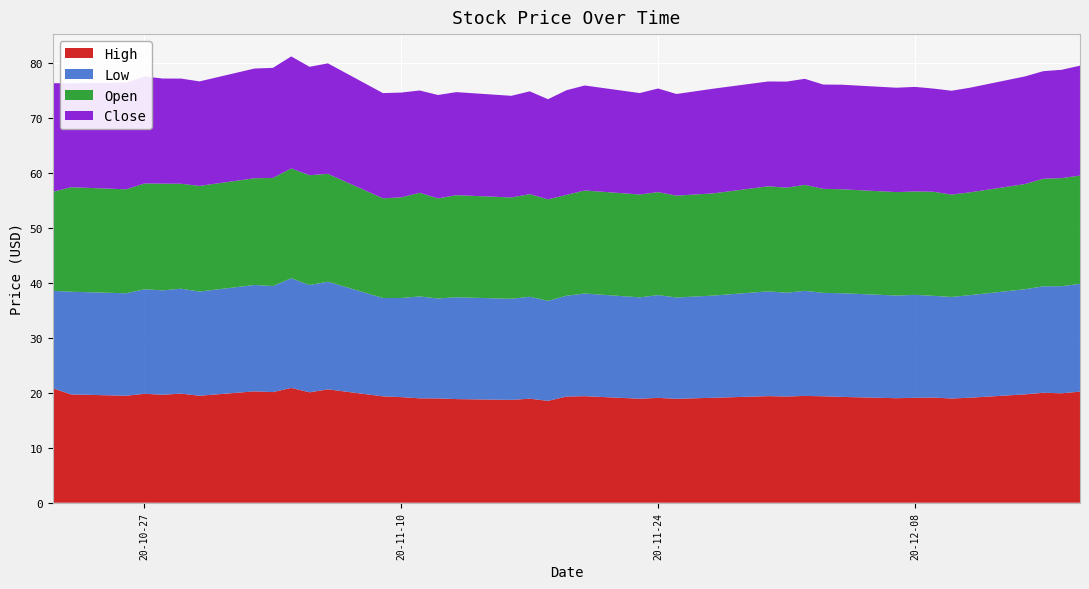

Reading left to right, extract all data points from this chart.

High: 20.8	19.7	19.5	19.8	19.6	19.8	19.5	20.2	20.1	20.9	20.1	20.6	19.3	19.2	19.0	19.0	18.8	18.7	18.9	18.5	19.3	19.4	18.9	19.1	18.9	19.1	19.4	19.3	19.4	19.4	19.2	19.0	19.1	19.1	18.9	19.1	19.7	20.0	19.9	20.2
Low: 17.7	18.7	18.6	19.0	19.0	19.1	18.9	19.3	19.3	19.9	19.5	19.6	17.9	18.0	18.5	18.2	18.5	18.4	18.5	18.2	18.3	18.7	18.4	18.7	18.4	18.6	19.0	18.9	19.1	18.8	18.9	18.7	18.7	18.5	18.5	18.6	19.1	19.4	19.5	19.6
Open: 18.0	19.0	18.9	19.2	19.4	19.1	19.2	19.4	19.6	20.0	20.0	19.6	18.1	18.3	18.8	18.2	18.6	18.4	18.6	18.5	18.3	18.7	18.7	18.7	18.5	18.6	19.1	19.1	19.3	18.9	18.9	18.8	18.8	18.9	18.6	18.7	19.1	19.5	19.6	19.7
Close: 19.8	18.9	19.4	19.5	19.1	19.1	19.0	20.0	20.0	20.4	19.7	20.1	19.1	19.0	18.6	18.8	18.7	18.5	18.7	18.2	19.0	19.1	18.4	18.8	18.5	19.0	19.1	19.3	19.3	19.0	19.0	19.0	19.0	18.8	18.9	19.0	19.6	19.6	19.7	20.0